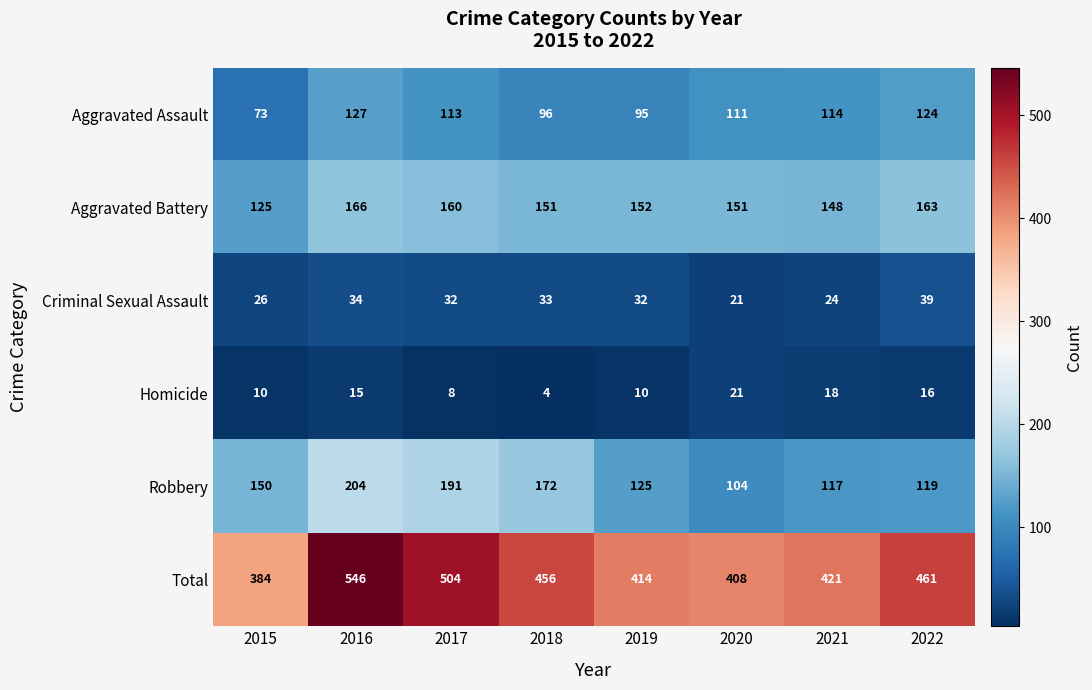

What is the average value of the Aggravated Battery series?

152